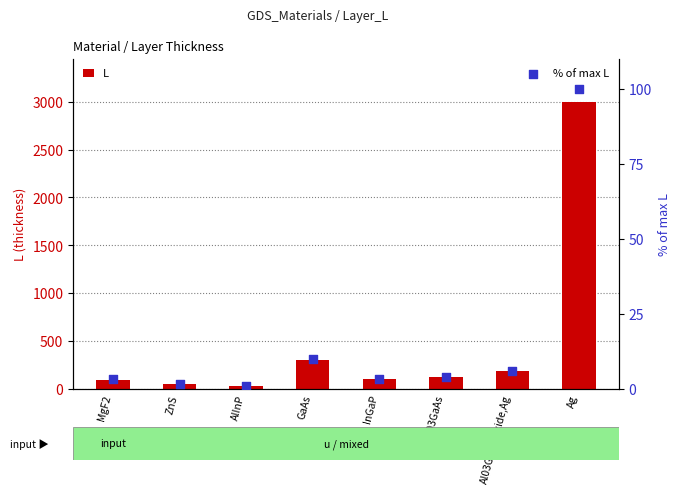

At which category is the sum across all series the highest?

Ag